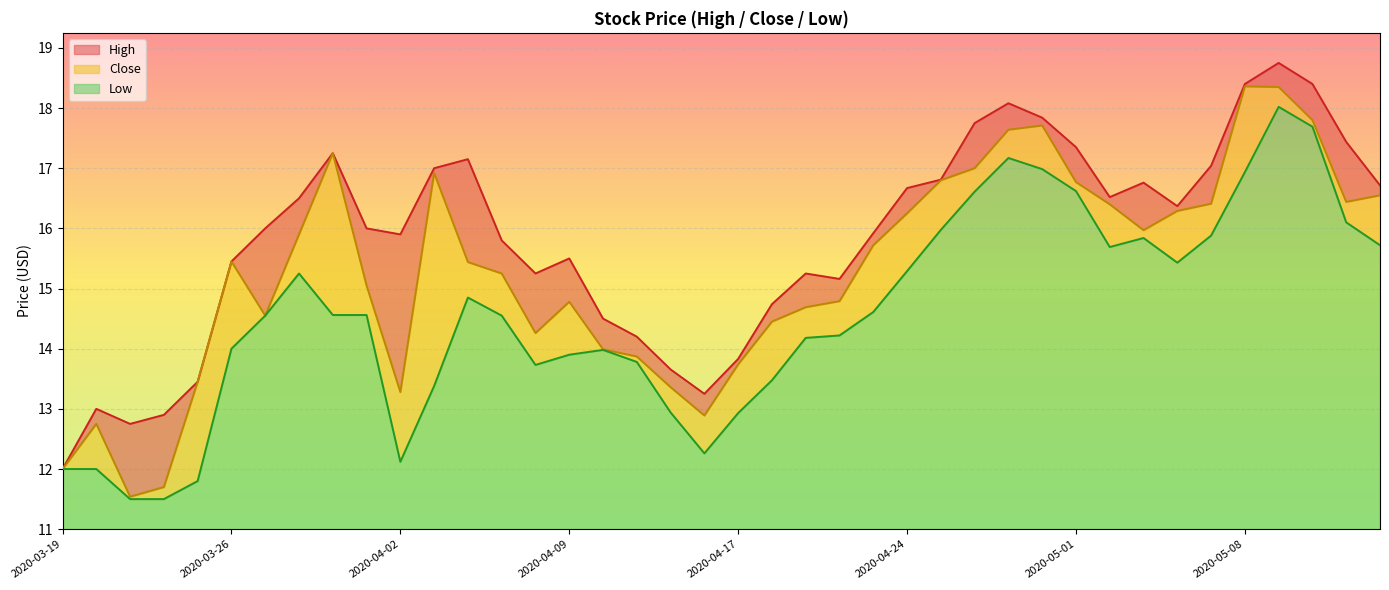

The High series shows 23.7 at 2020-04-24. True or false?

False